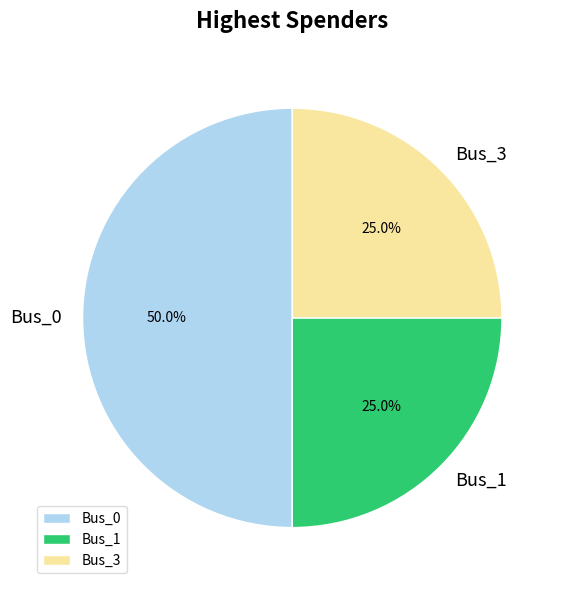

What percentage is NOT represented by Bus_0?

50.0%